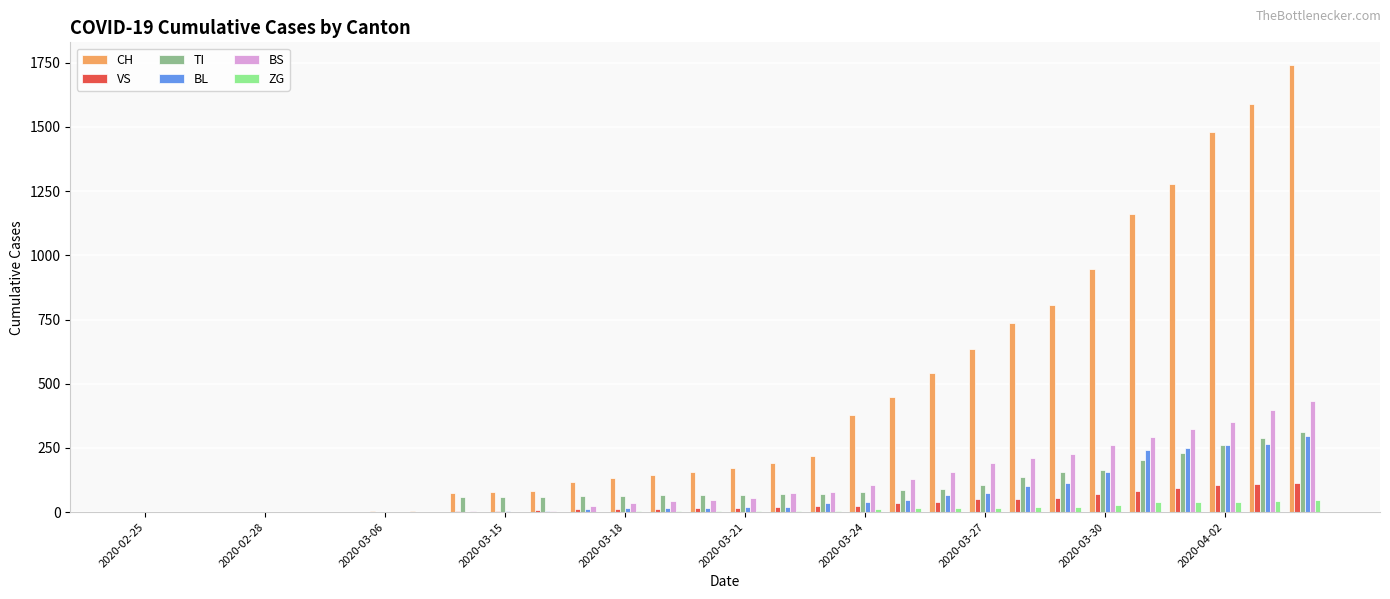

What is the sum of all CH values?

13120